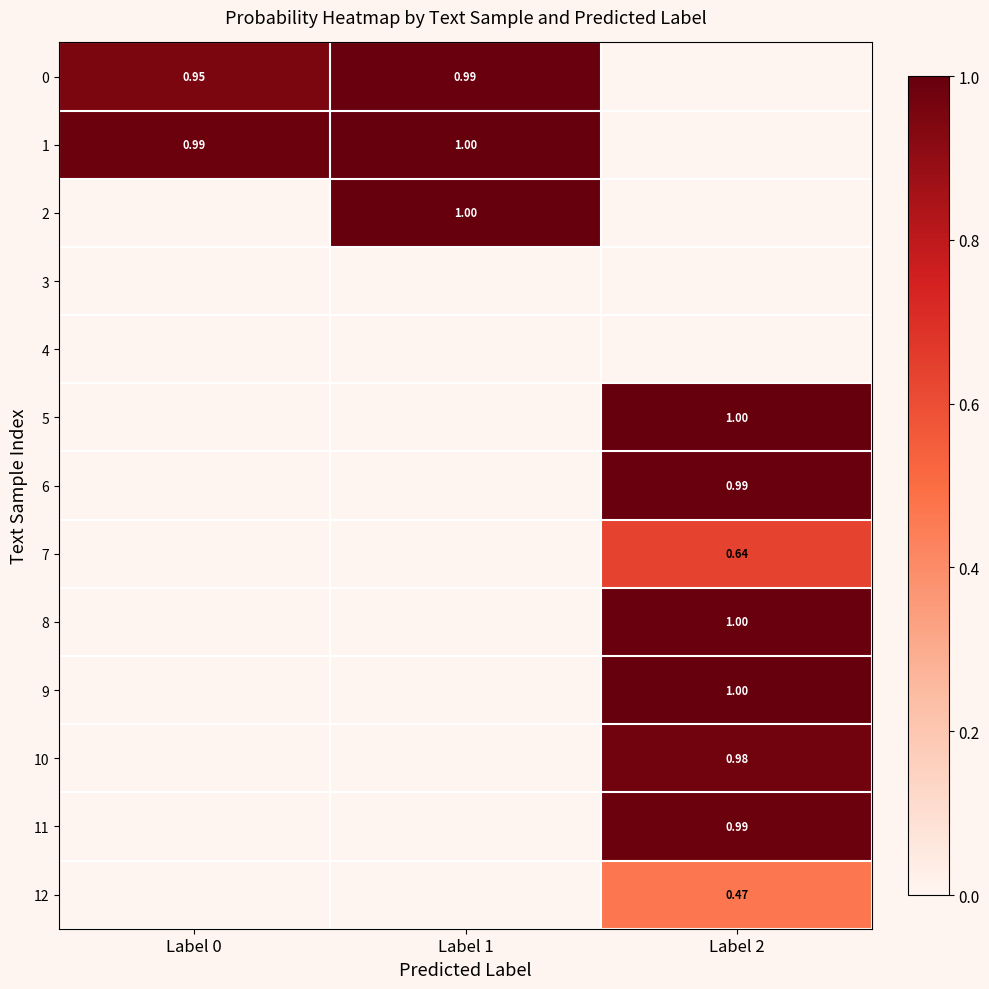

What is the difference between the highest and lowest values at Label 1?

1.0